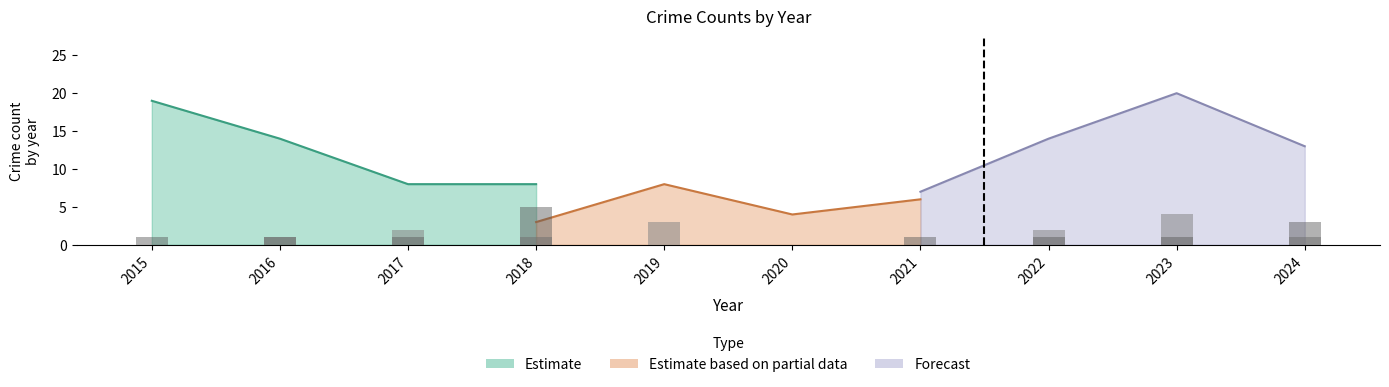

What is the maximum value for Aggravated Assault (raw)?

4